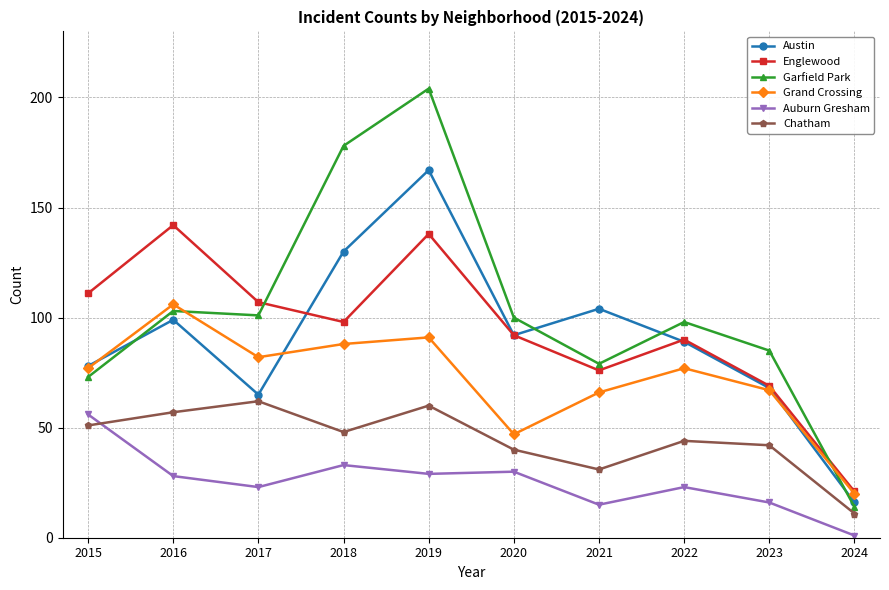

True or false: Auburn Gresham has a value of 29 at 2019.

True